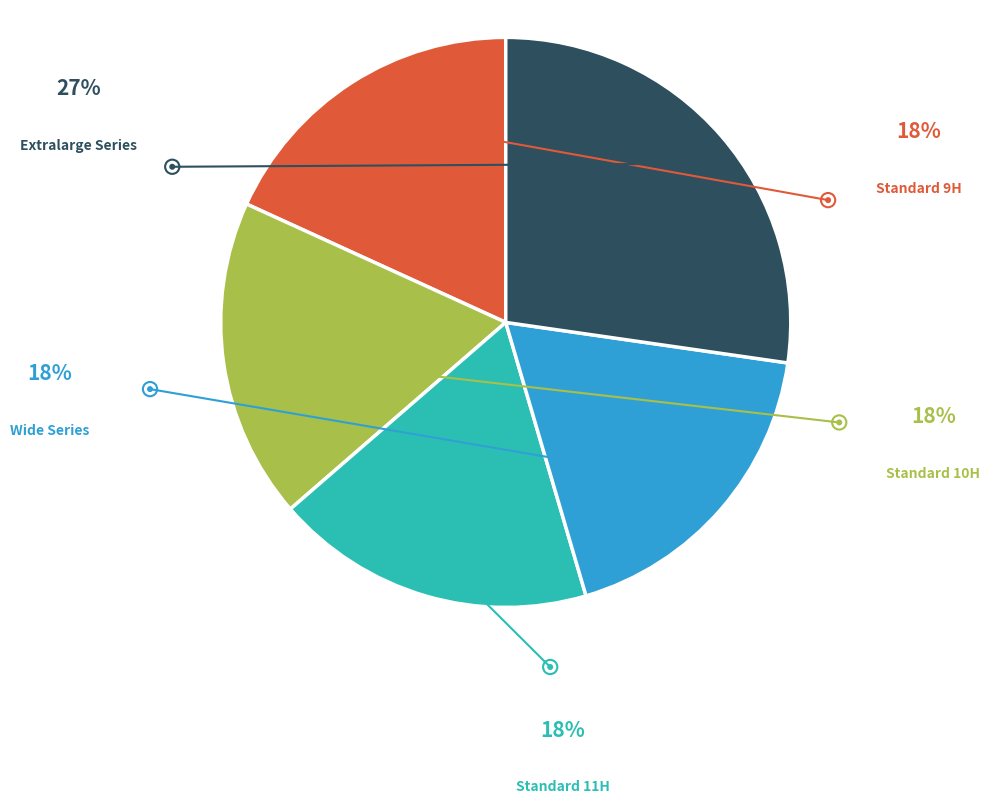

Count the number of slices in the pie.

5